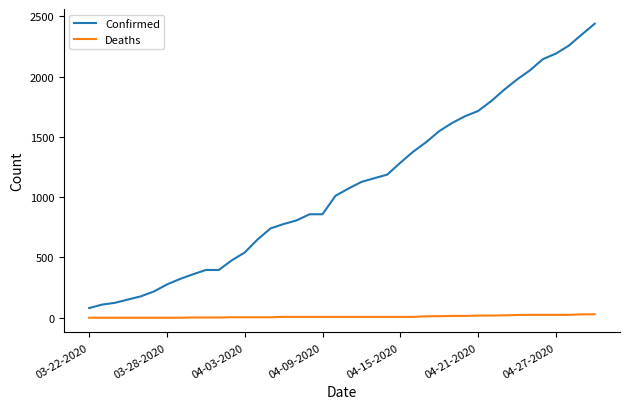

What is the difference between the maximum and minimum values in the Confirmed series?

2358